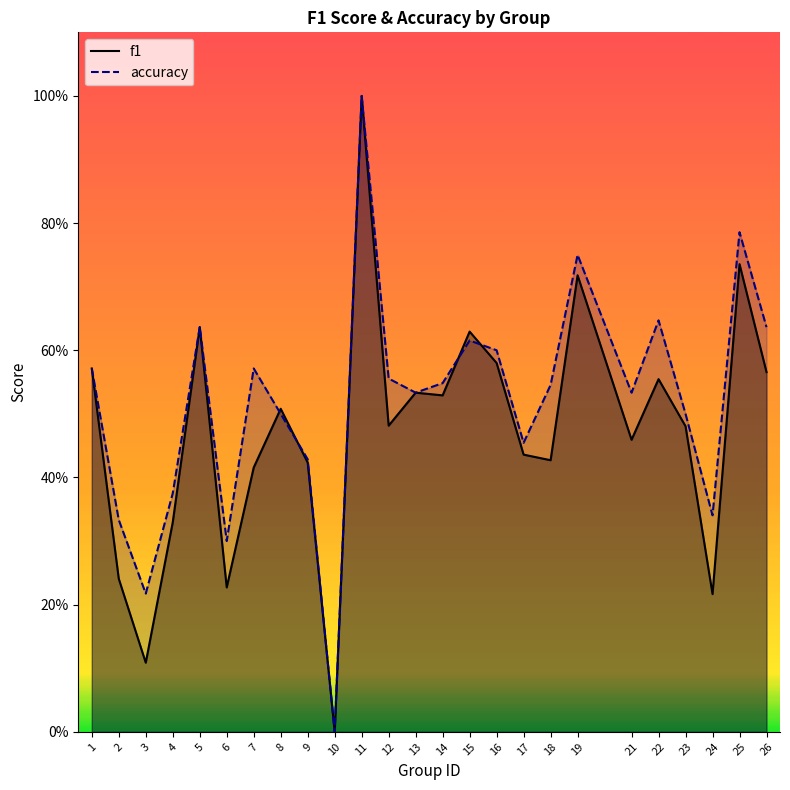

How many lines are shown in the chart?

2